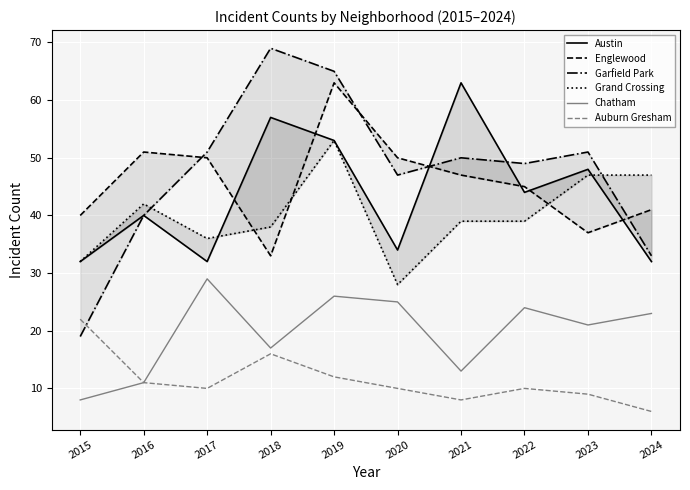

In Garfield Park, how many points are lower than both neighbors (excluding endpoints)?

2